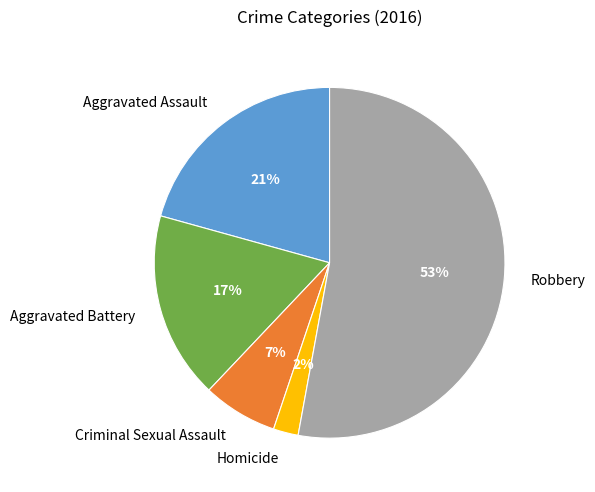

How many segments does this pie chart have?

5